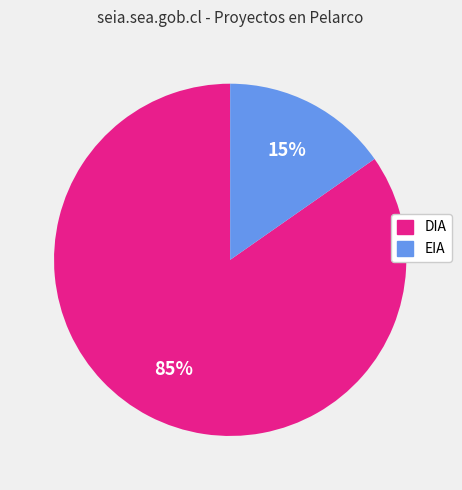

Count the number of slices in the pie.

2